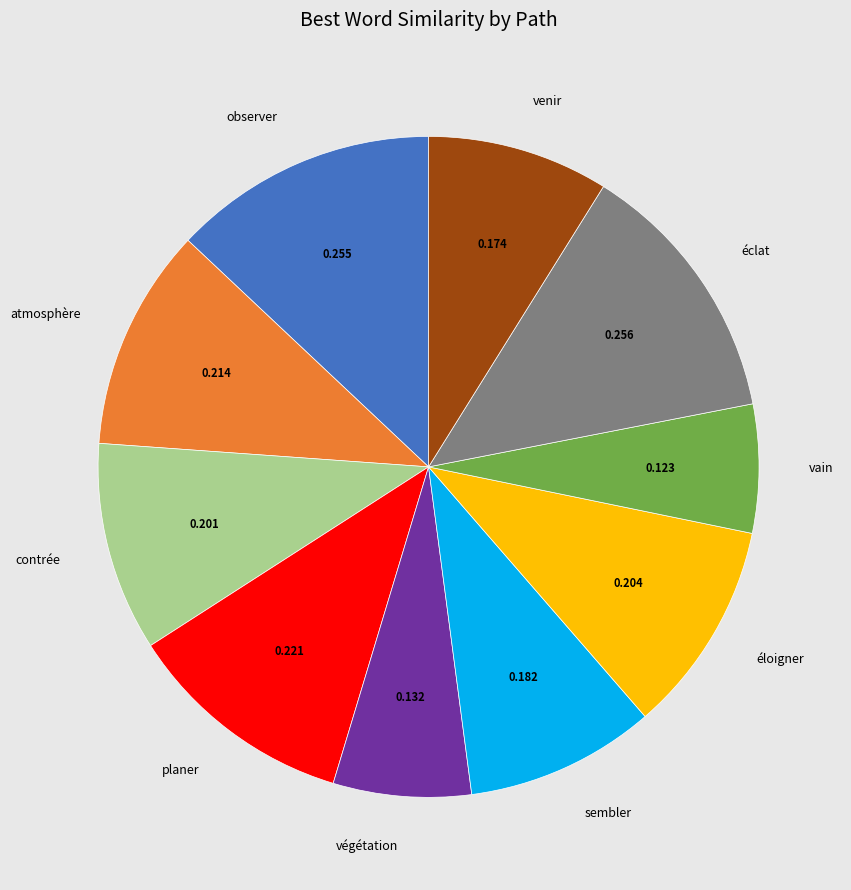

True or false: observer accounts for 20% of the total.

False